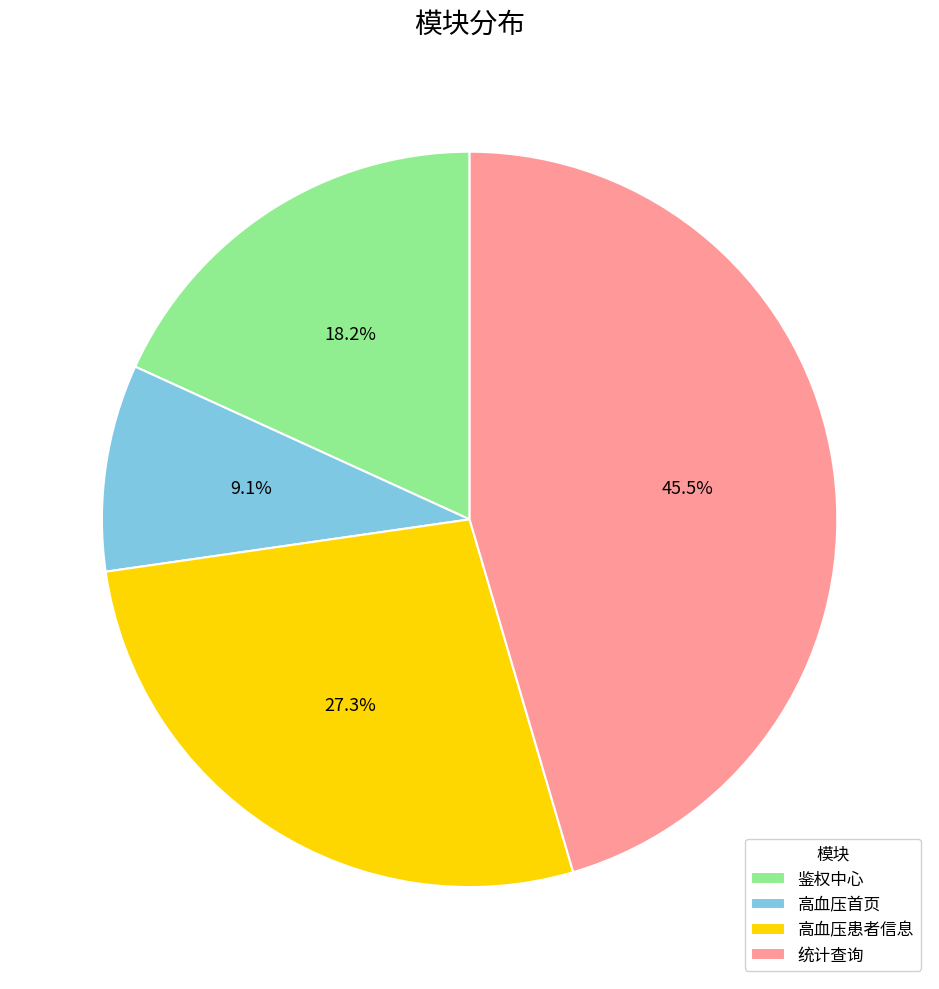

What is the total percentage of 高血压首页 and 统计查询?

54.5%